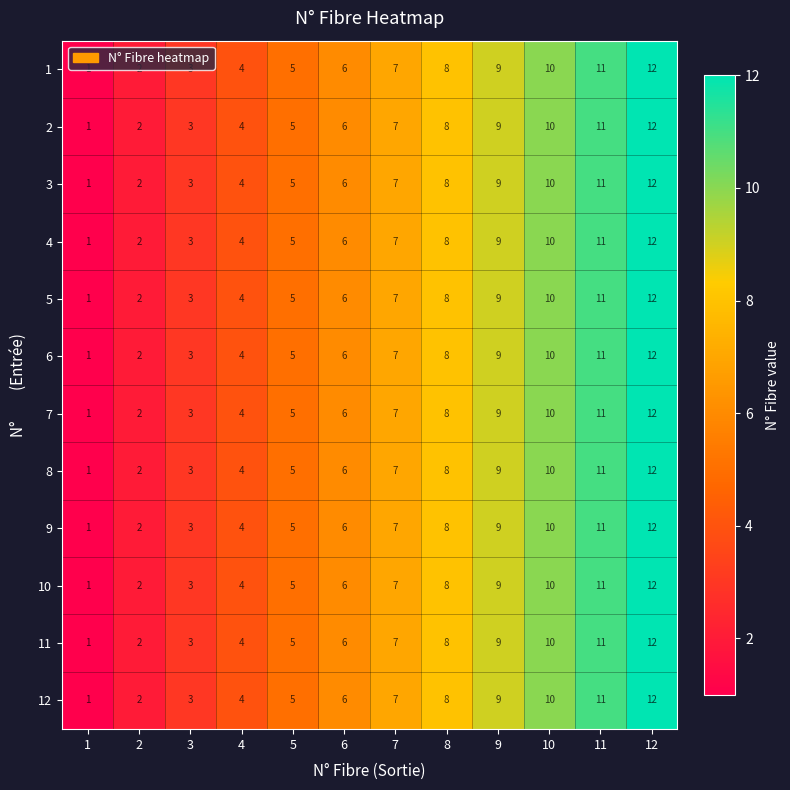

Which label corresponds to the largest value in the chart?

12